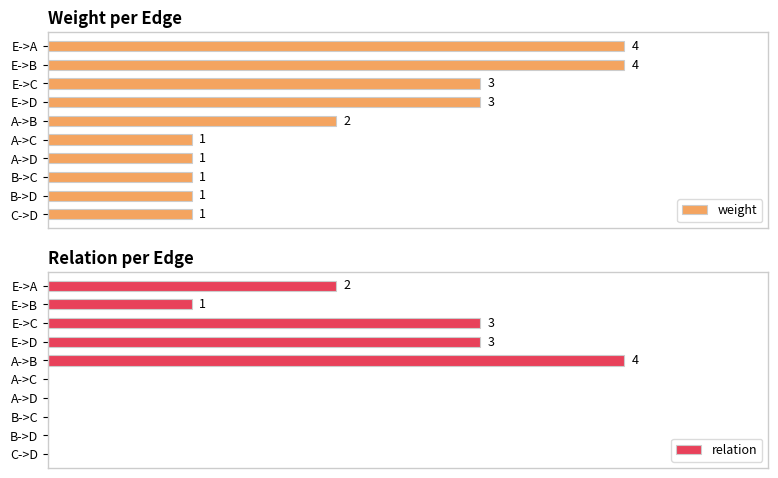

Where is weight nearest to the value 2?

A->B